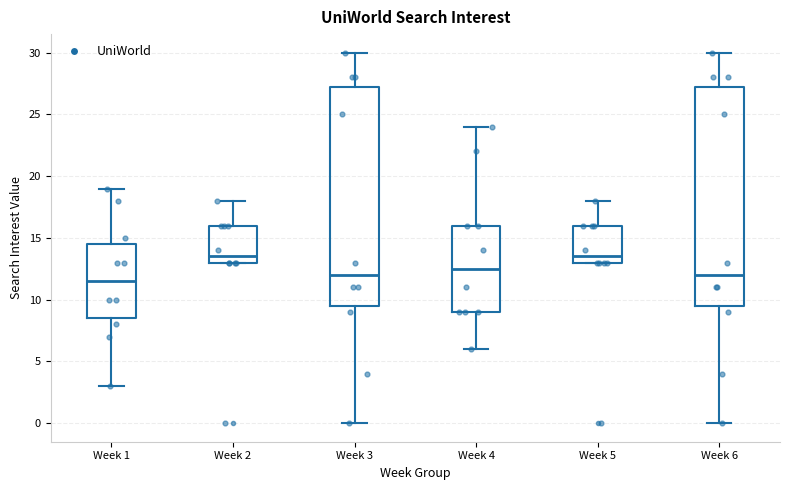

Reading left to right, transcribe this box plot: for each box, give where its median line is, the range the box spans, and where its two whiskers end, as read against the y-axis. The values are not printed on the chart, so give them approximately, as read against the axis.

Week 1: median 11.5, box 8.5 to 14.5, whiskers 3.0 to 19.0
Week 2: median 13.5, box 13.0 to 16.0, whiskers 13.0 to 18.0
Week 3: median 12.0, box 9.5 to 27.5, whiskers 0.0 to 30.0
Week 4: median 12.5, box 9.0 to 16.0, whiskers 6.0 to 24.0
Week 5: median 13.5, box 13.0 to 16.0, whiskers 13.0 to 18.0
Week 6: median 12.0, box 9.5 to 27.5, whiskers 0.0 to 30.0